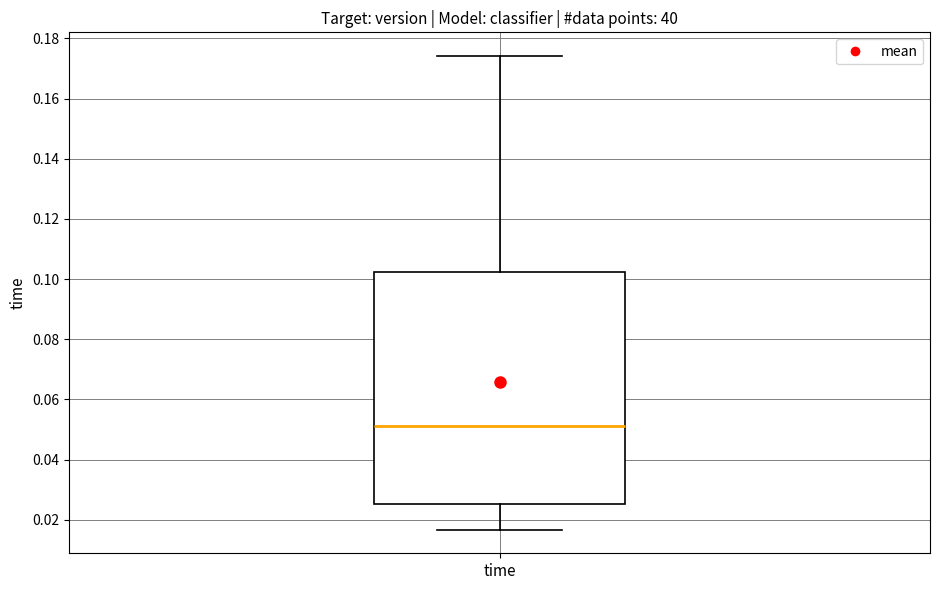

Where does the median line of the box for time sit on the y-axis? The values are not printed on the chart, so give them approximately, as read against the axis.

0.052